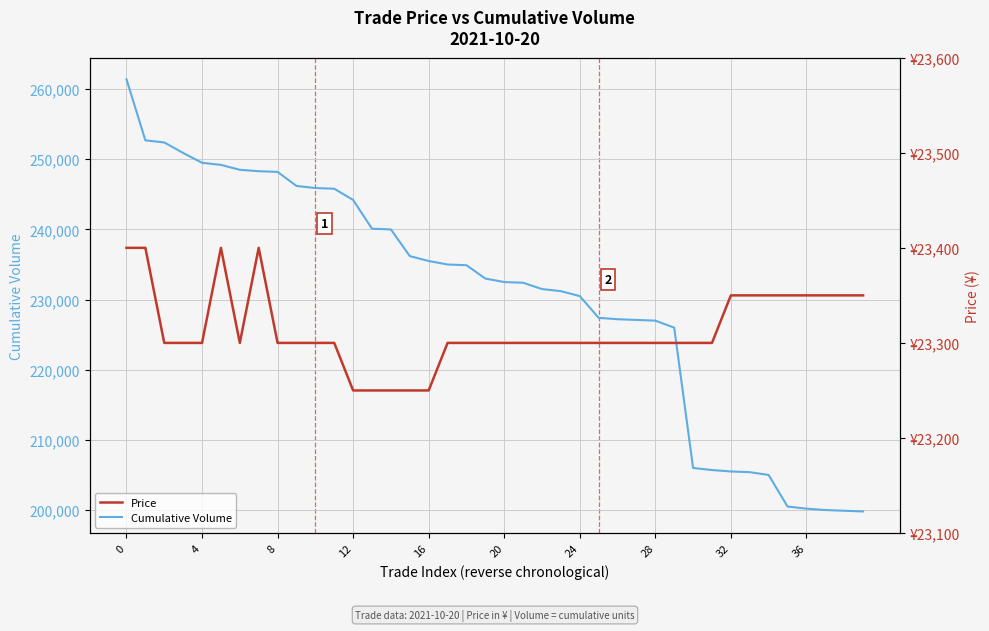

True or false: Cumulative Volume and Price intersect in this chart.

False